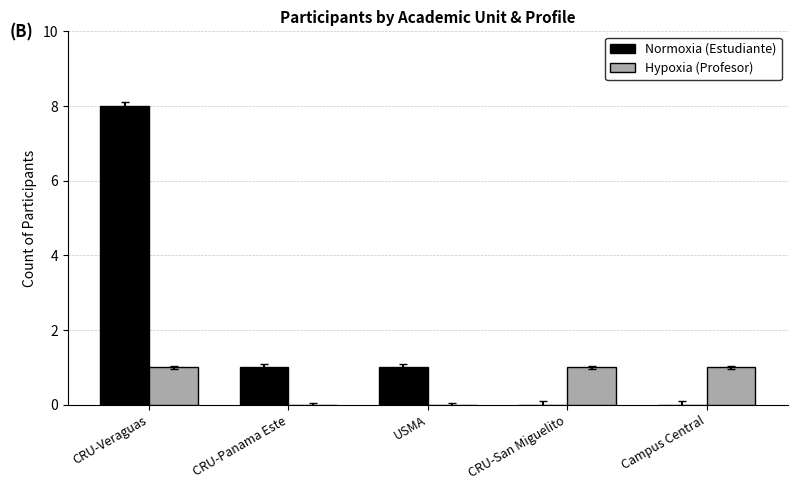

Reading left to right, extract all data points from this chart.

Normoxia (Estudiante): 8	1	1	0	0
Hypoxia (Profesor): 1	0	0	1	1